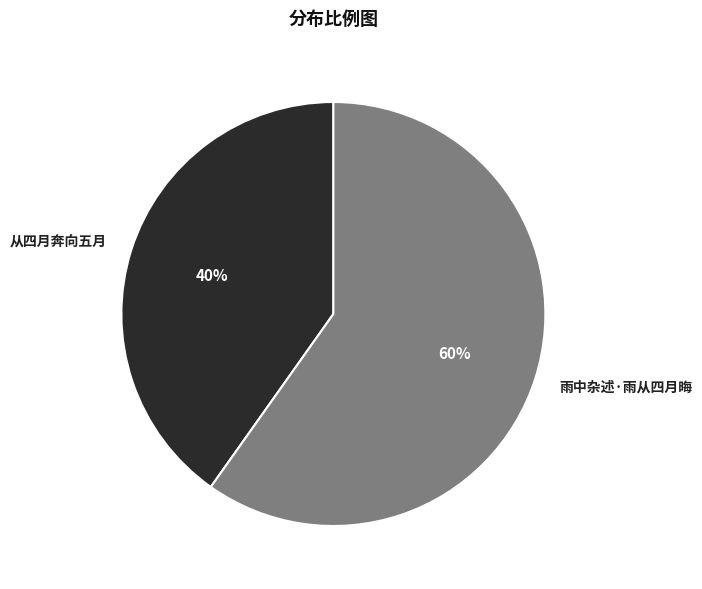

To the nearest percent, what portion does 雨中杂述·雨从四月晦 represent?

60%